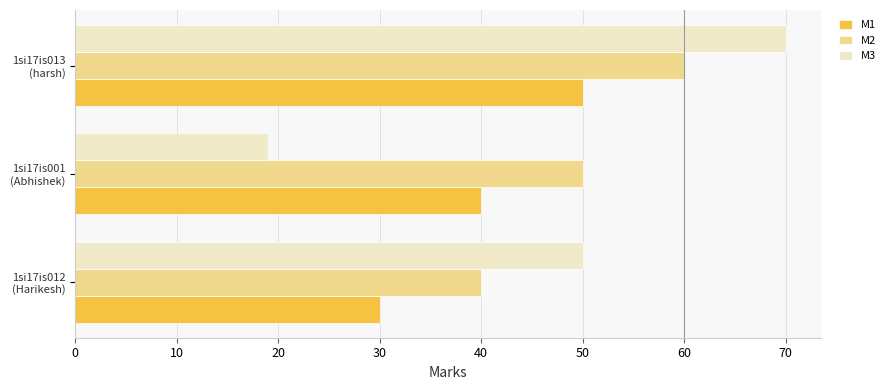

At which label is M2 closest to 50?

1si17is001
(Abhishek)